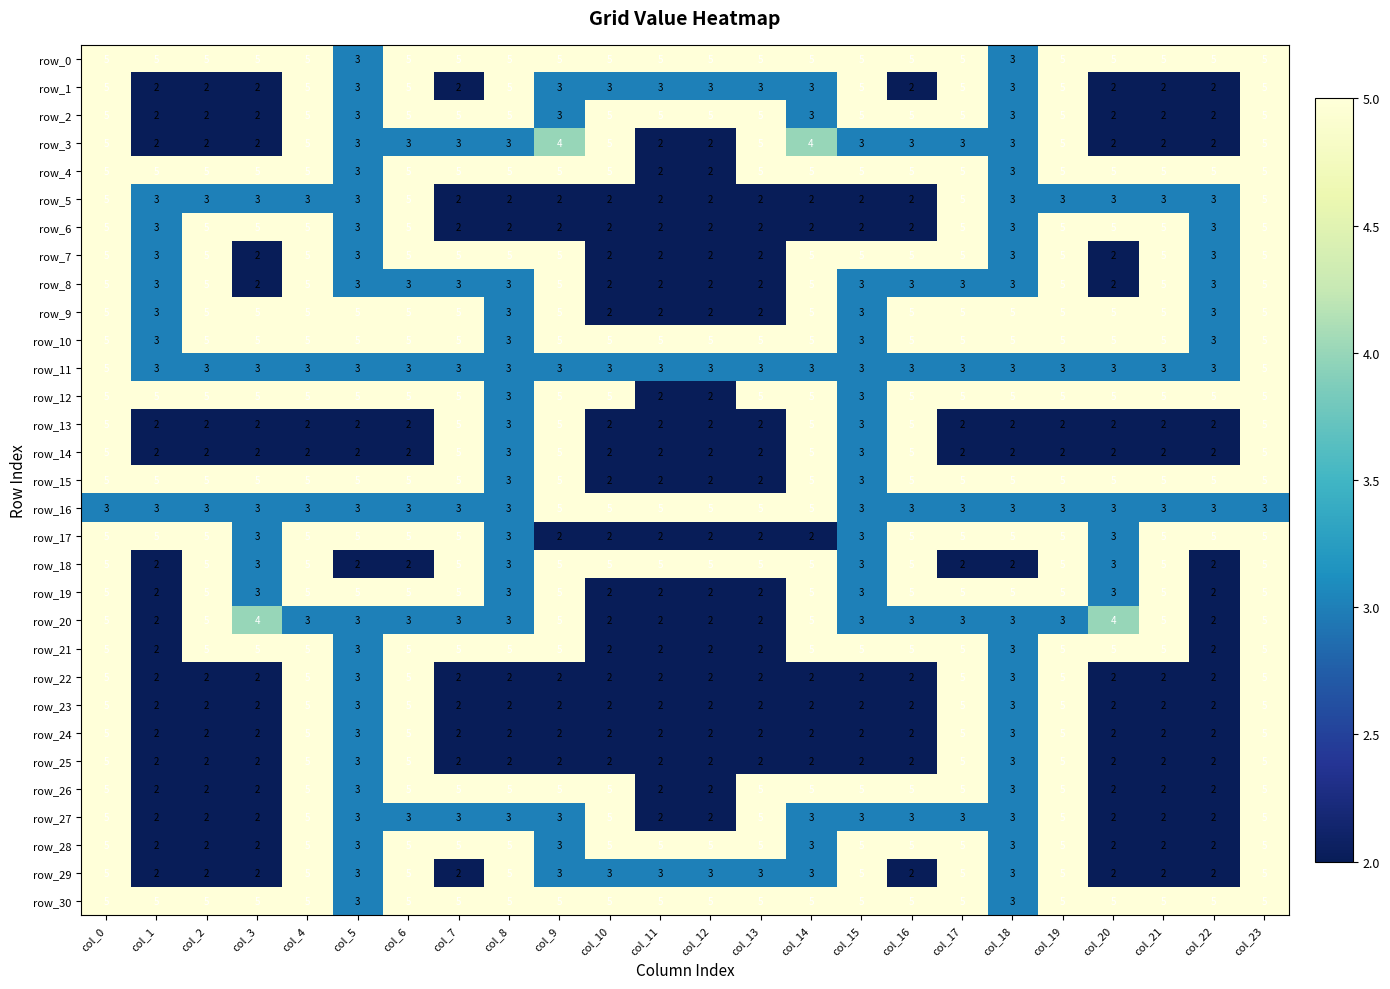

What is the approximate value of row_8 at col_8?

3